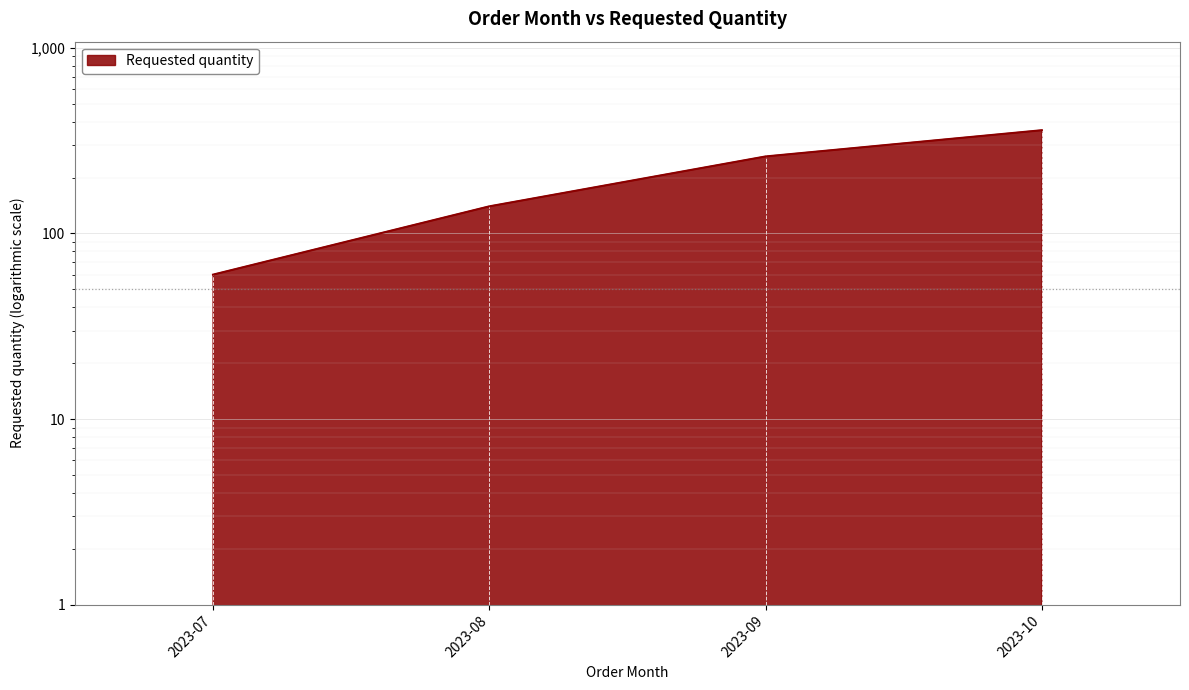

List the labels in order of value, smallest first.

2023-07, 2023-08, 2023-09, 2023-10